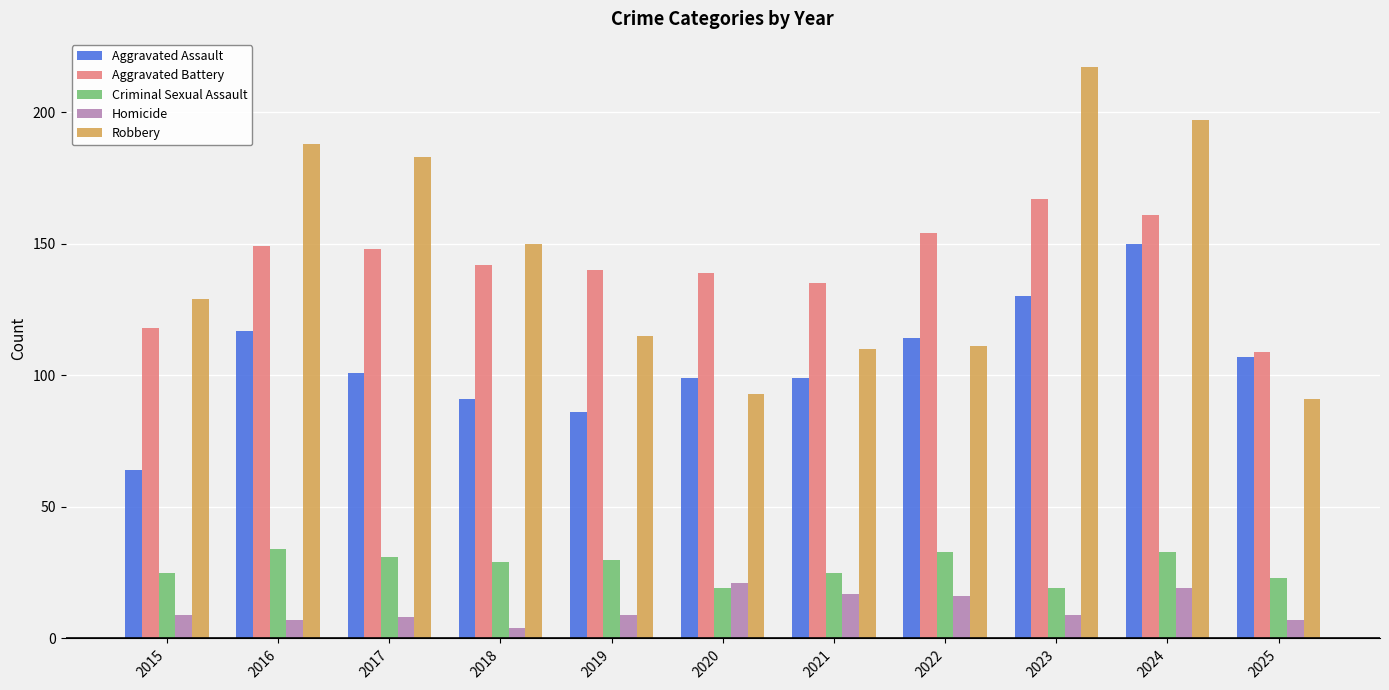

True or false: Homicide has a value of 17 at 2021.

True